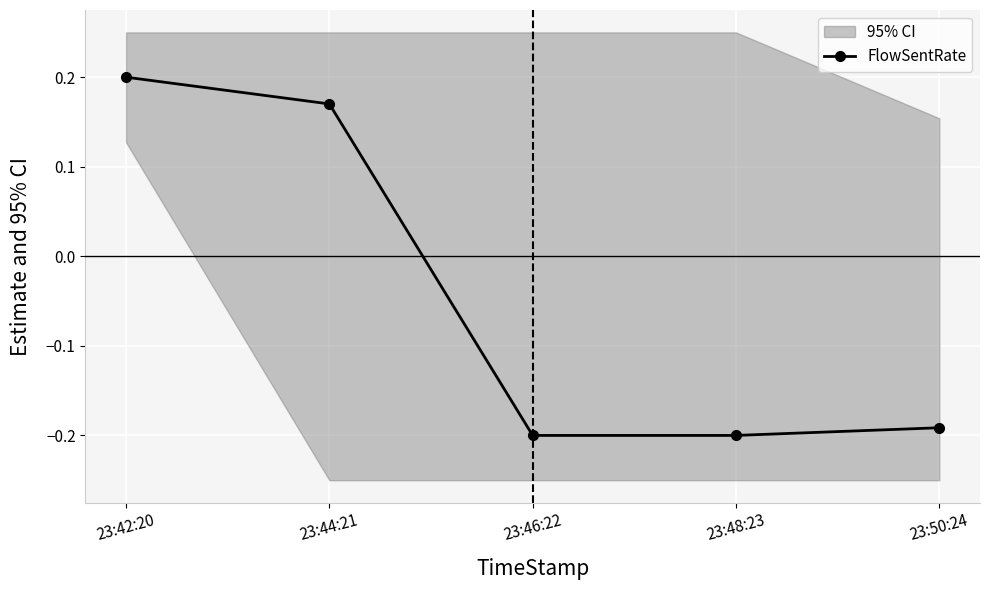

True or false: the data shows -0.1 at 23:50:24.

False